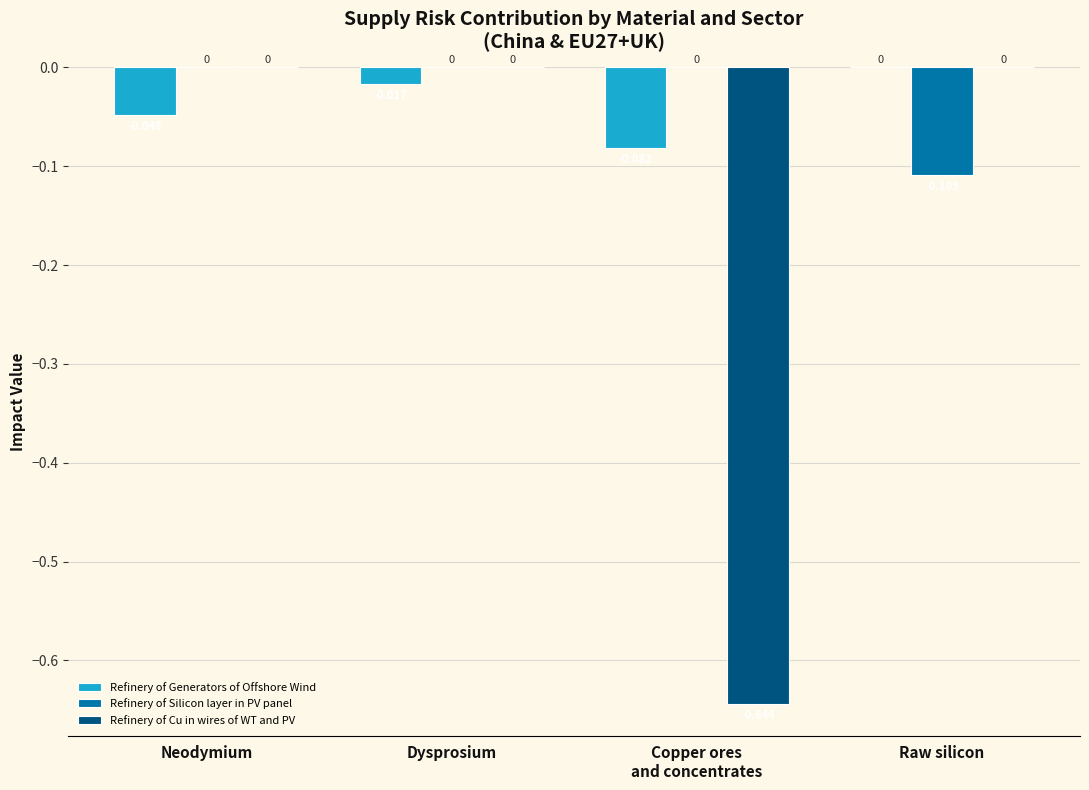

The Refinery of Generators of Offshore Wind series shows -0.0 at Copper ores
and concentrates. True or false?

False